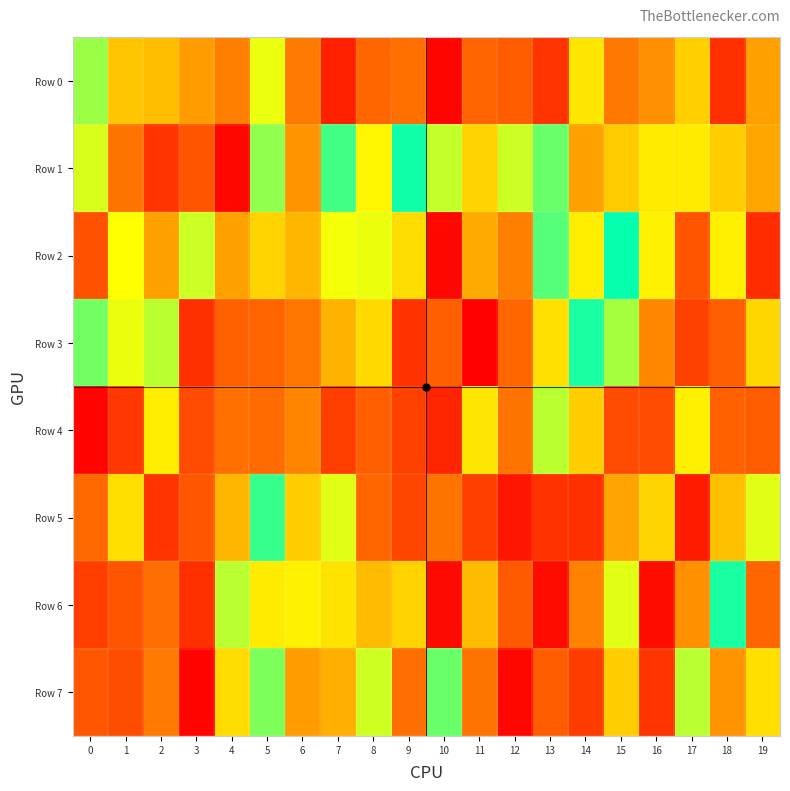

Which series has the largest range (max minus min)?

Row 6